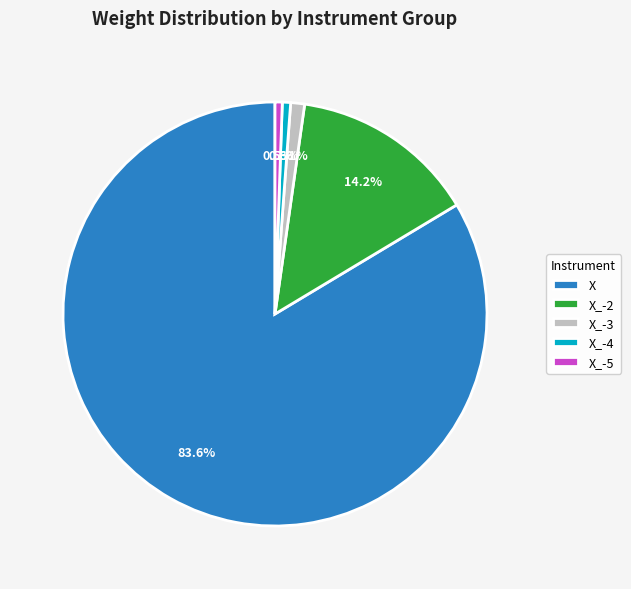

Is there a majority slice in this chart?

Yes